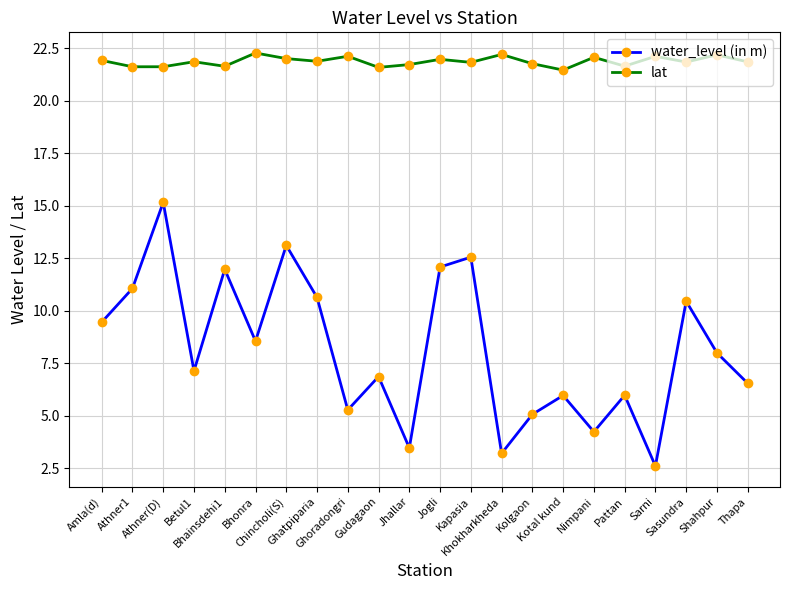

What is the lowest value of the water_level (in m) series?

2.6